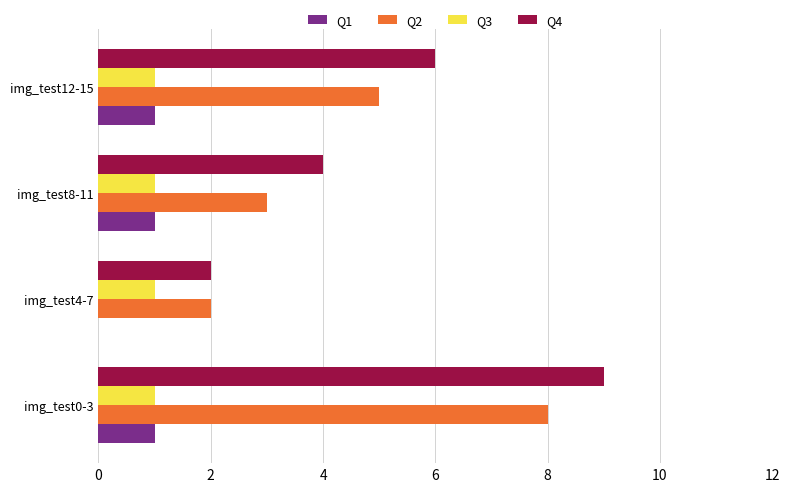

At which category does the chart reach its peak across all series?

img_test0-3